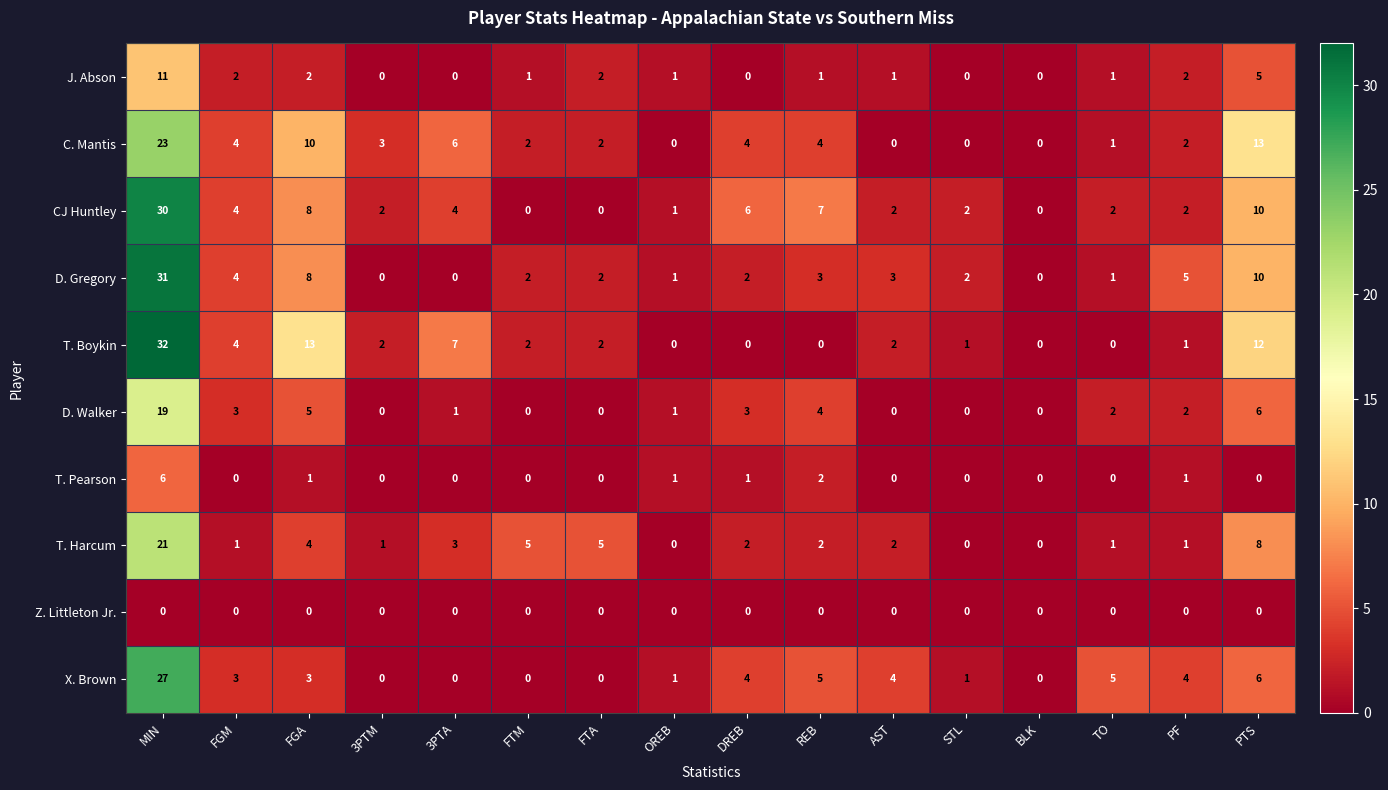

Which series has the largest total across all categories?

CJ Huntley